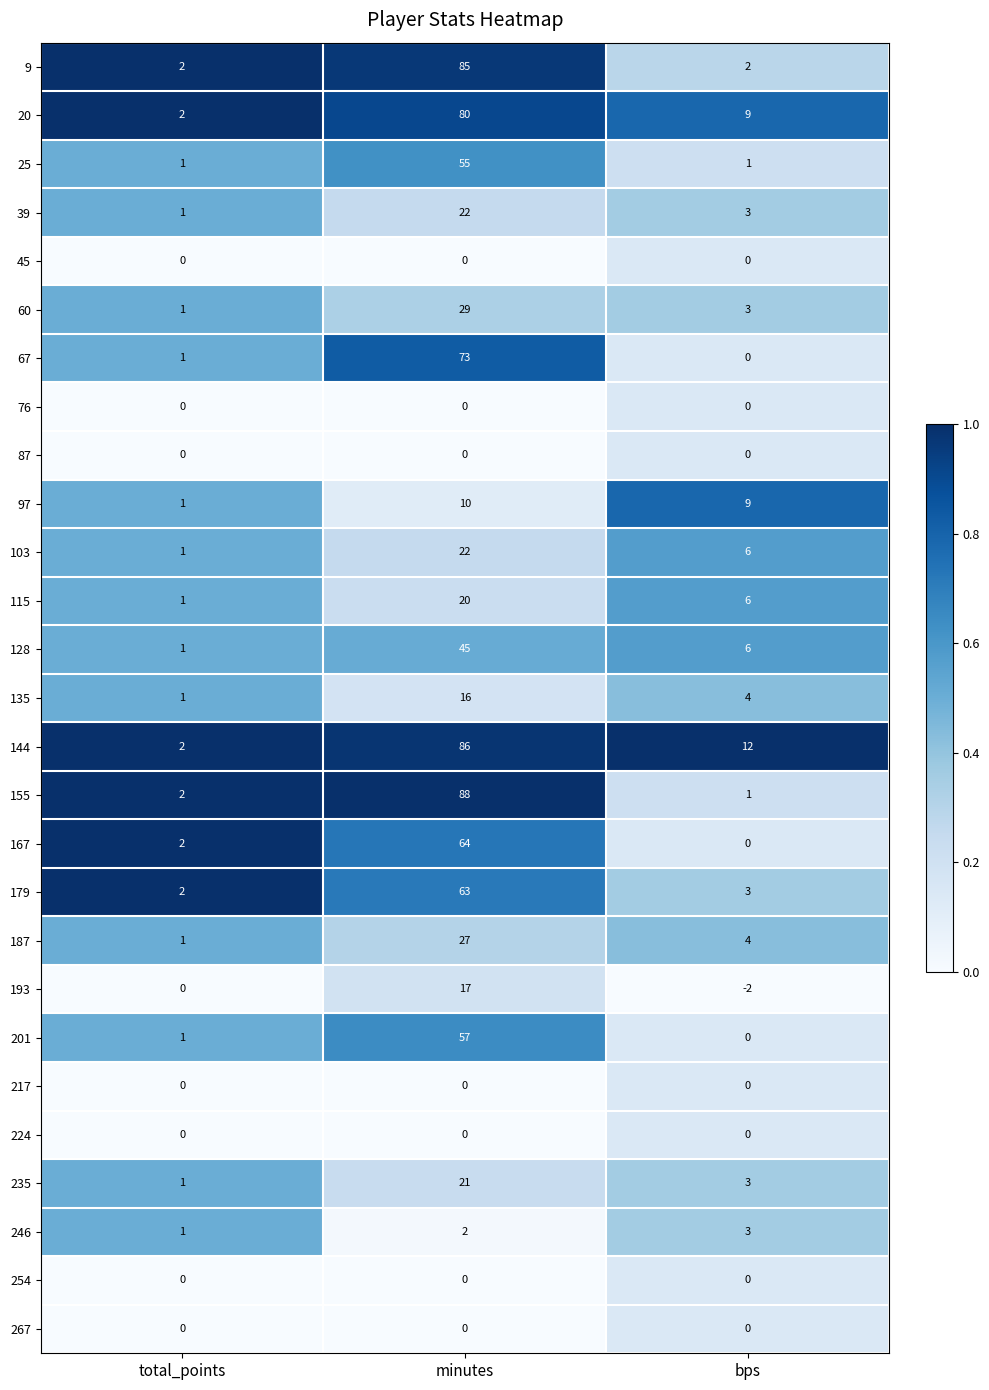

The 193 series shows 3 at minutes. True or false?

False